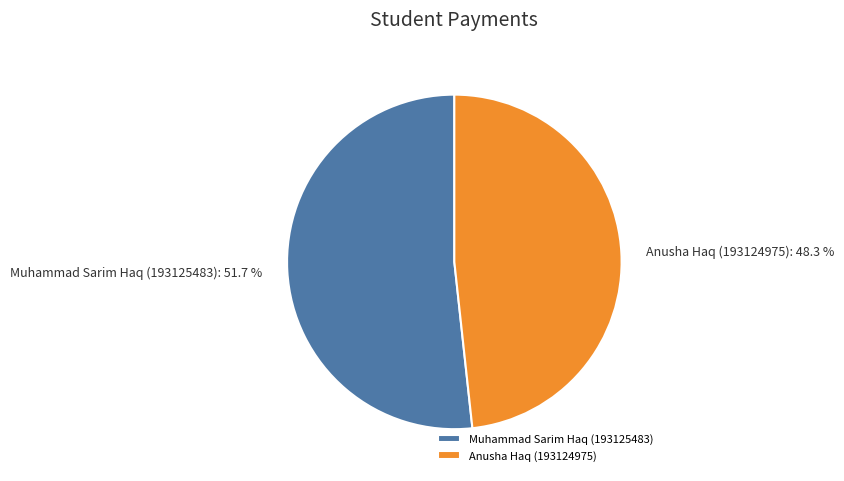

Is it true that Anusha Haq (193124975) is 62% of the pie?

False